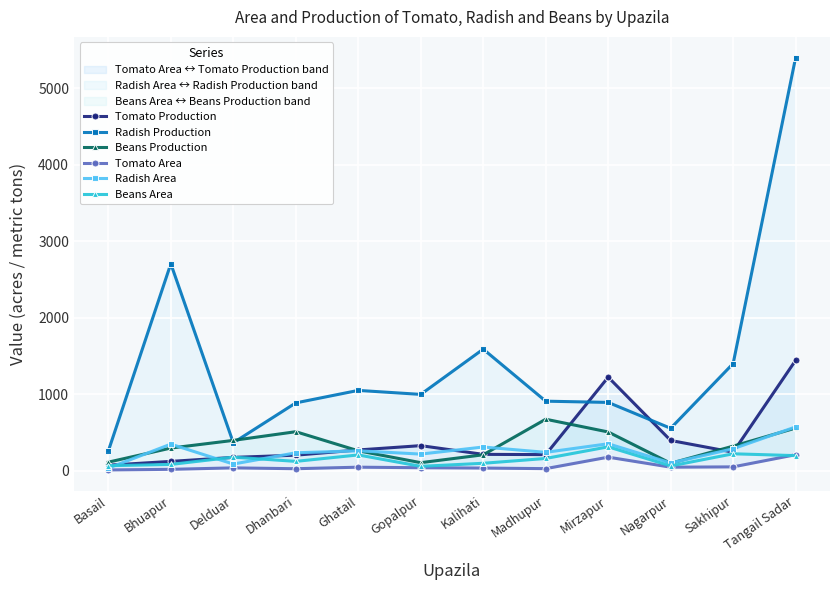

What is the value of the Radish Production point at the 7th from the left?

1591.0